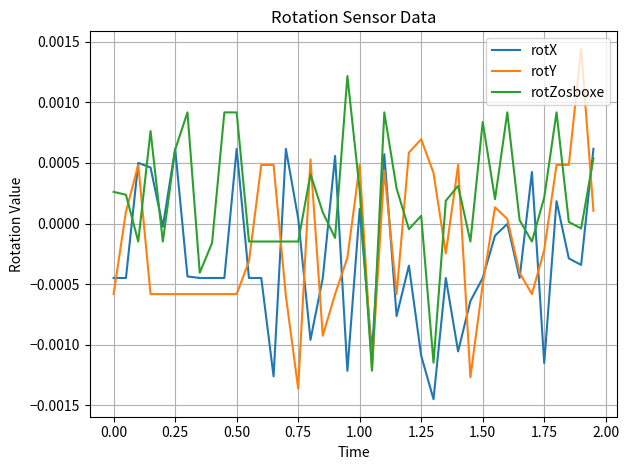

Which series has the largest total across all categories?

rotZosboxe